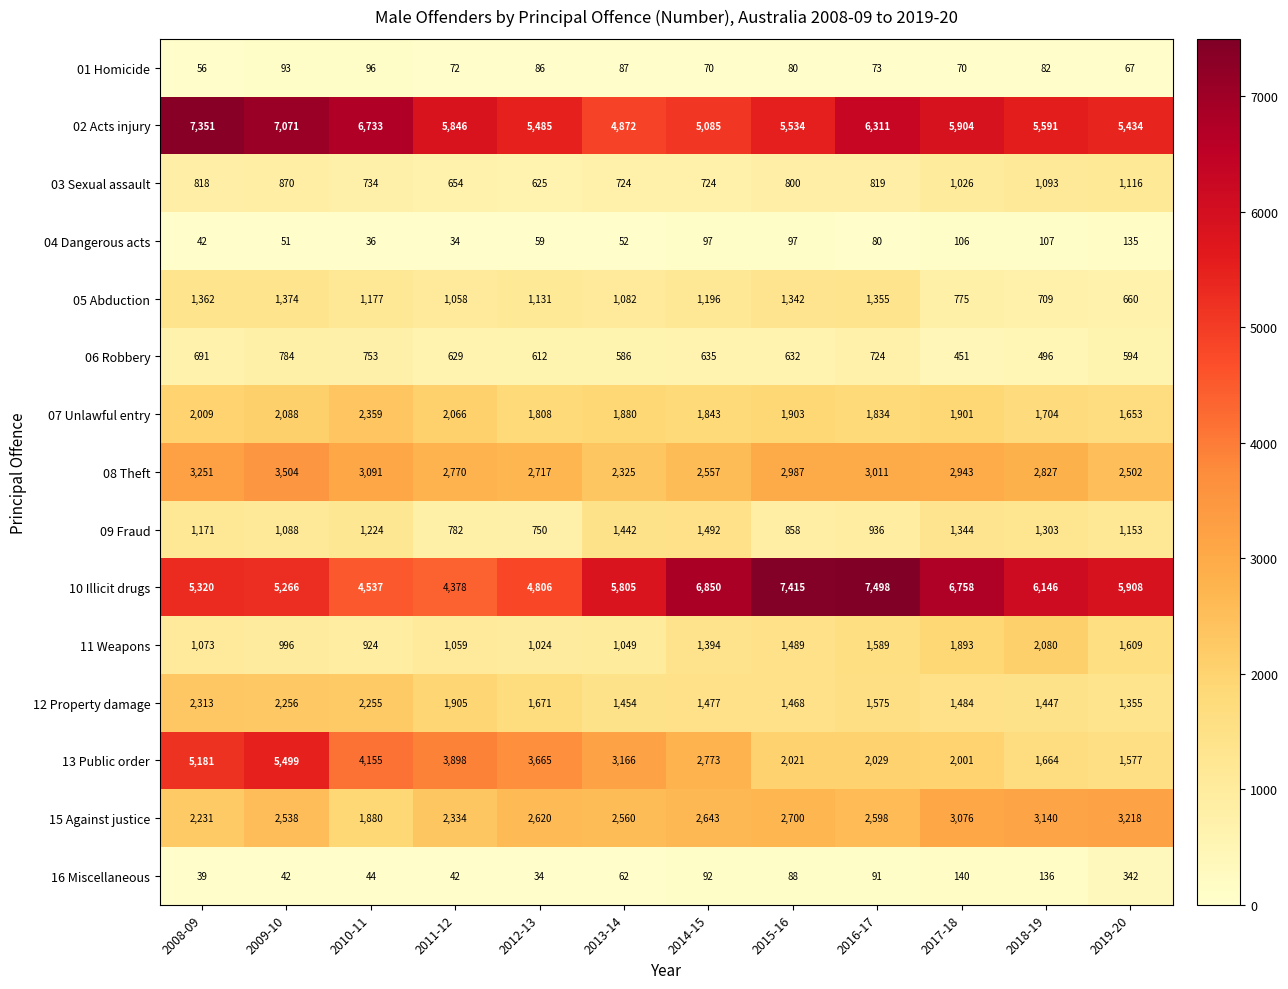

What is the minimum value shown in the chart?

34